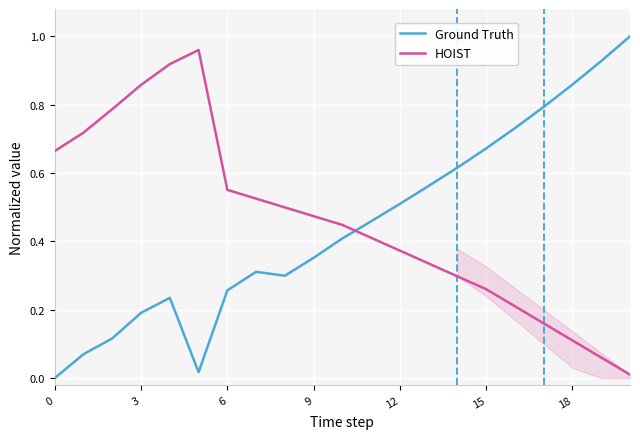

What is the maximum value shown in the chart?

1.0